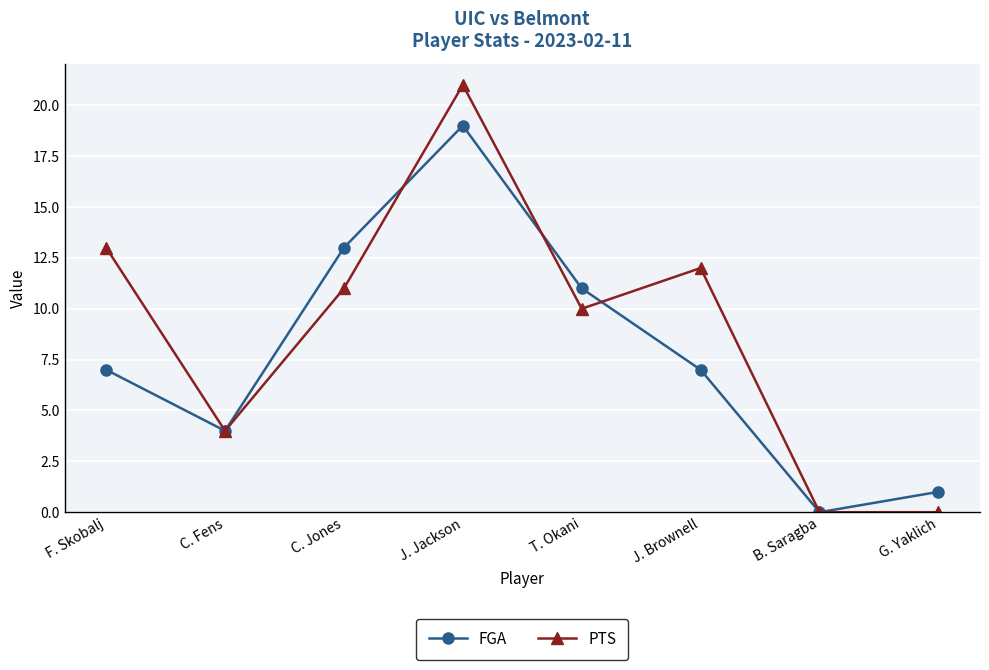

What is the total value across all series at J. Jackson?

40